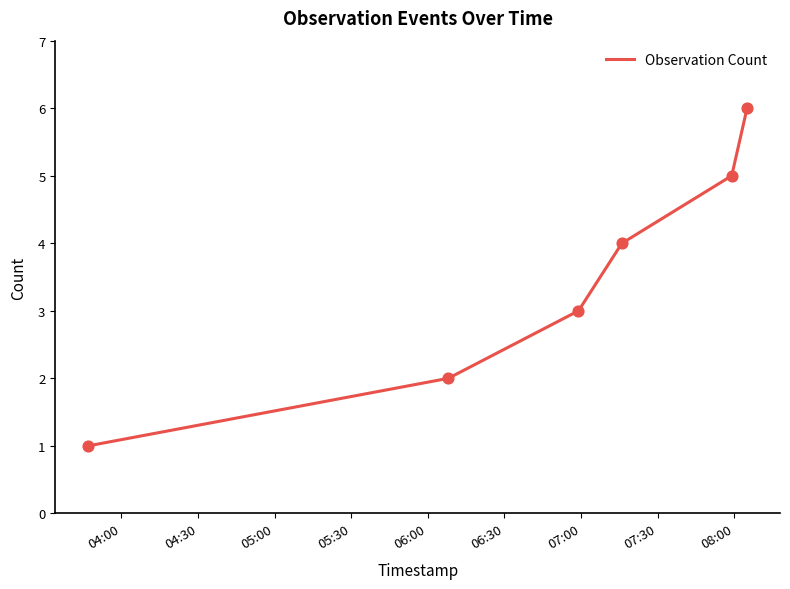

True or false: the data has more than 0 interior local peaks.

False